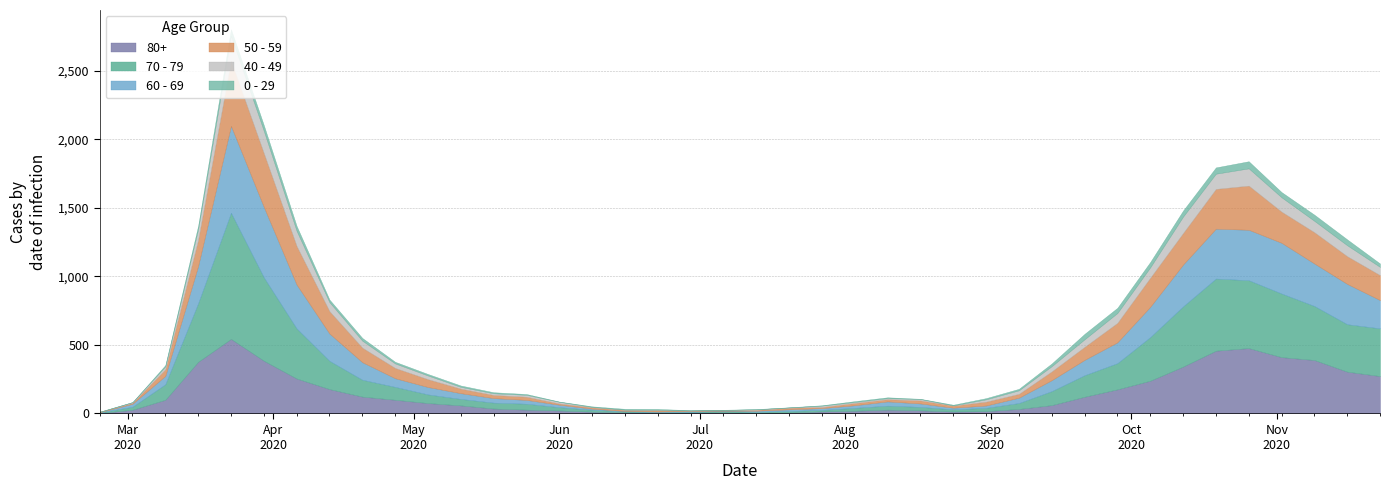

How many interior local peaks does the 60 - 69 series have?

4